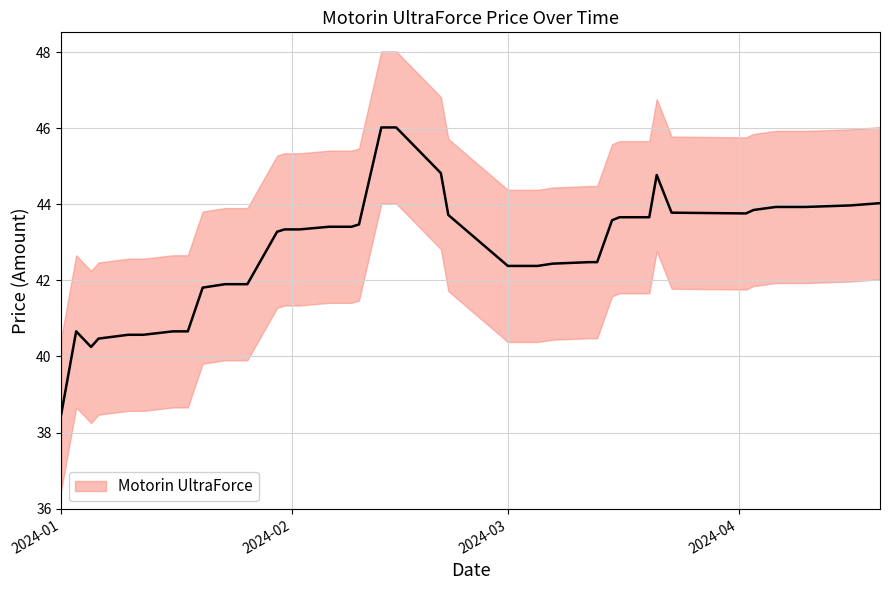

At which category is the sum across all series the highest?

2024-02-13